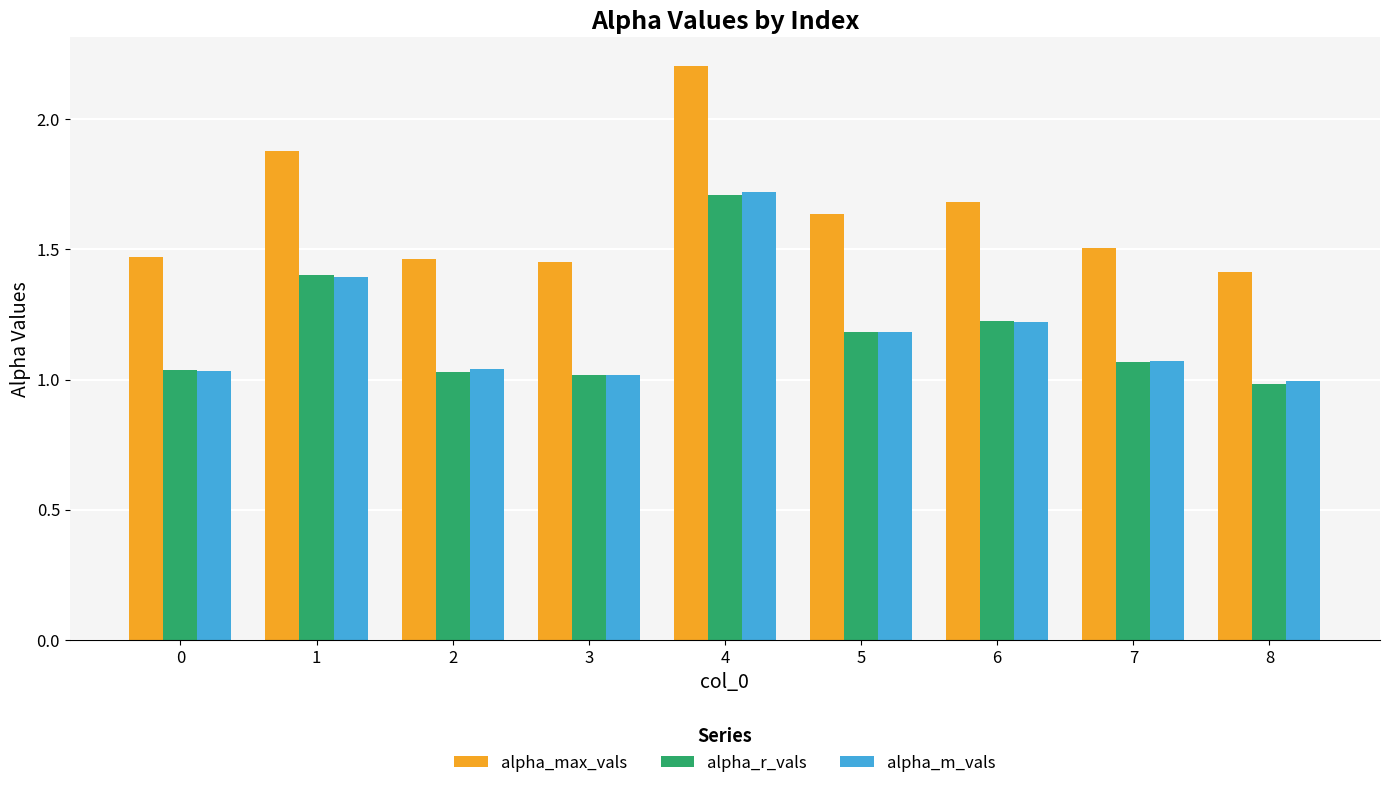

At how many categories does at least one series exceed 2?

1